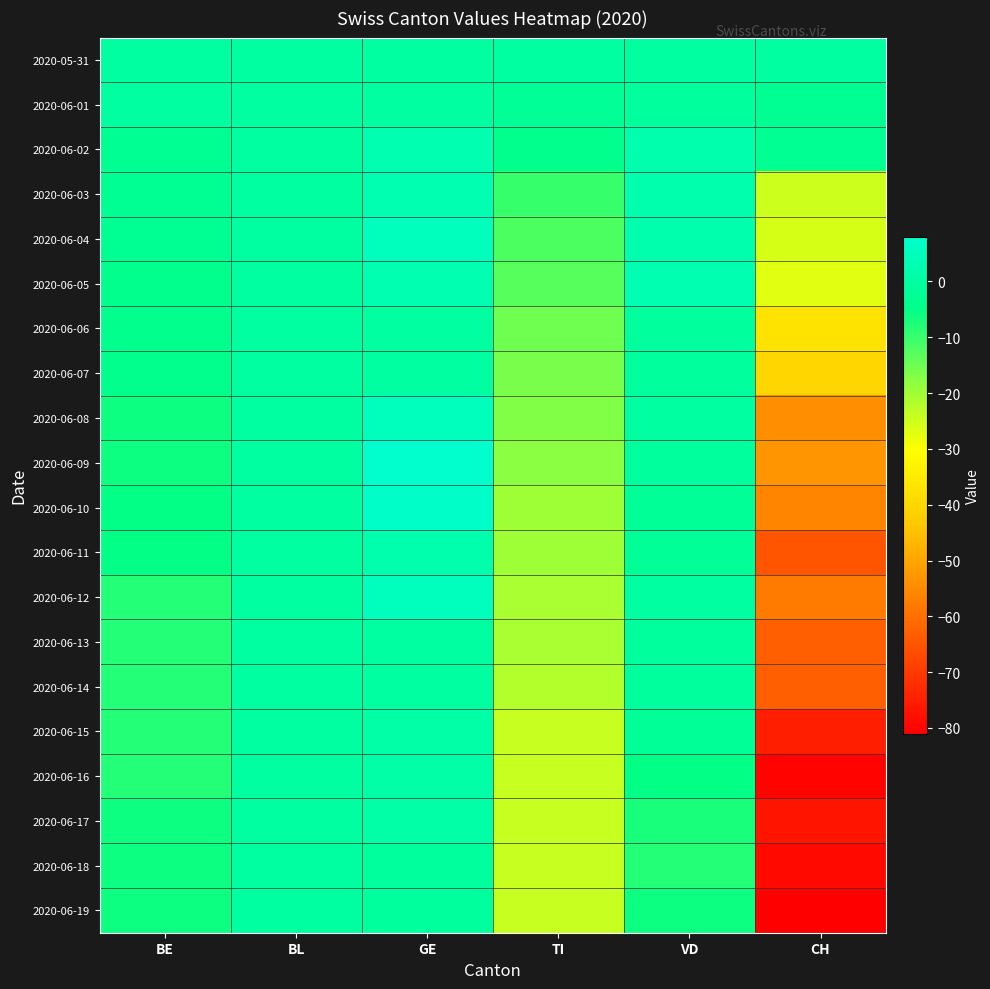

Reading left to right, extract all data points from this chart.

2020-05-31: BE=0	BL=0	GE=0	TI=0	VD=0	CH=0
2020-06-01: BE=0	BL=0	GE=0	TI=-2	VD=-1	CH=-3
2020-06-02: BE=-3	BL=0	GE=3	TI=-4	VD=2	CH=-3
2020-06-03: BE=-3	BL=0	GE=3	TI=-10	VD=2	CH=-25
2020-06-04: BE=-3	BL=0	GE=5	TI=-12	VD=2	CH=-26
2020-06-05: BE=-4	BL=0	GE=3	TI=-13	VD=3	CH=-27
2020-06-06: BE=-4	BL=0	GE=0	TI=-15	VD=-1	CH=-37
2020-06-07: BE=-4	BL=0	GE=0	TI=-16	VD=-1	CH=-40
2020-06-08: BE=-6	BL=0	GE=5	TI=-17	VD=0	CH=-54
2020-06-09: BE=-6	BL=0	GE=8	TI=-18	VD=-1	CH=-53
2020-06-10: BE=-5	BL=0	GE=7	TI=-20	VD=-2	CH=-56
2020-06-11: BE=-5	BL=0	GE=2	TI=-20	VD=-2	CH=-65
2020-06-12: BE=-8	BL=0	GE=5	TI=-21	VD=0	CH=-58
2020-06-13: BE=-8	BL=0	GE=0	TI=-21	VD=-1	CH=-63
2020-06-14: BE=-8	BL=0	GE=0	TI=-22	VD=-1	CH=-63
2020-06-15: BE=-8	BL=0	GE=1	TI=-24	VD=-2	CH=-75
2020-06-16: BE=-8	BL=0	GE=1	TI=-24	VD=-5	CH=-80
2020-06-17: BE=-6	BL=0	GE=1	TI=-24	VD=-7	CH=-77
2020-06-18: BE=-6	BL=0	GE=-1	TI=-24	VD=-8	CH=-79
2020-06-19: BE=-6	BL=0	GE=-1	TI=-24	VD=-6	CH=-81